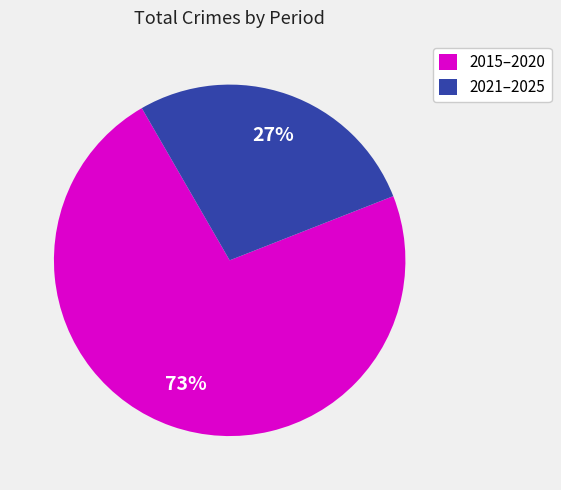

To the nearest percent, what is the average slice percentage?

50%